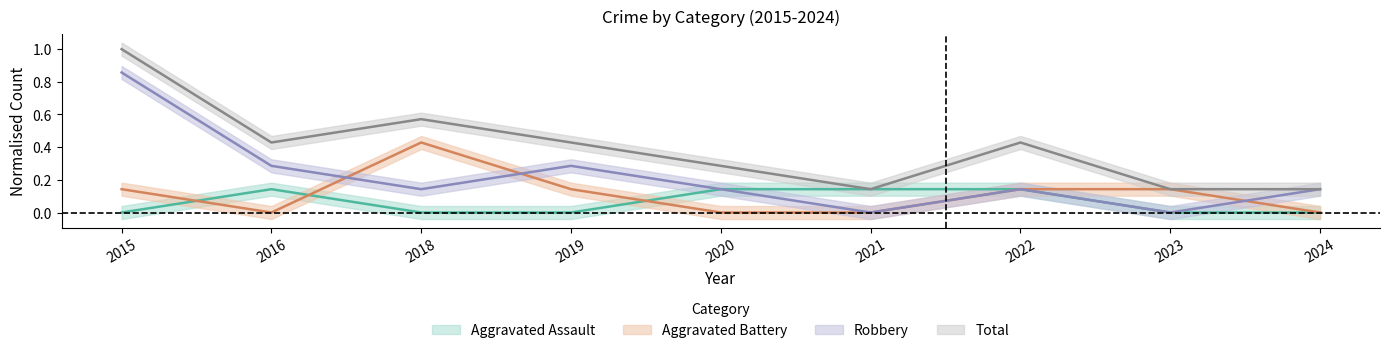

The Aggravated Battery series shows 0.0 at 2021. True or false?

True